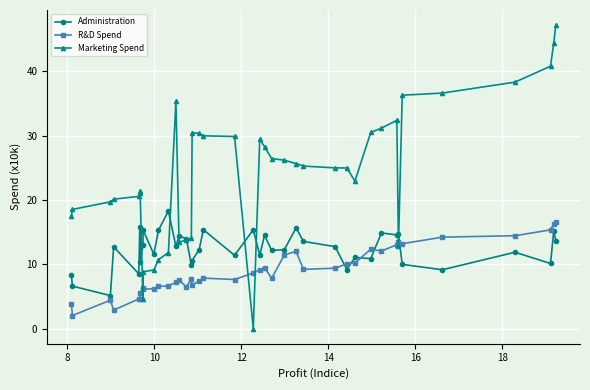

How many intersections are there between Marketing Spend and Administration?

8